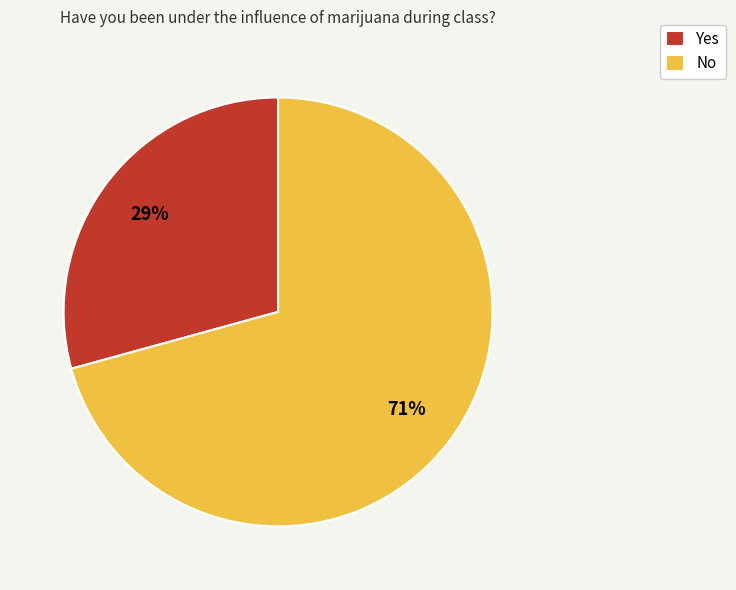

To the nearest percent, what is the average slice percentage?

50%